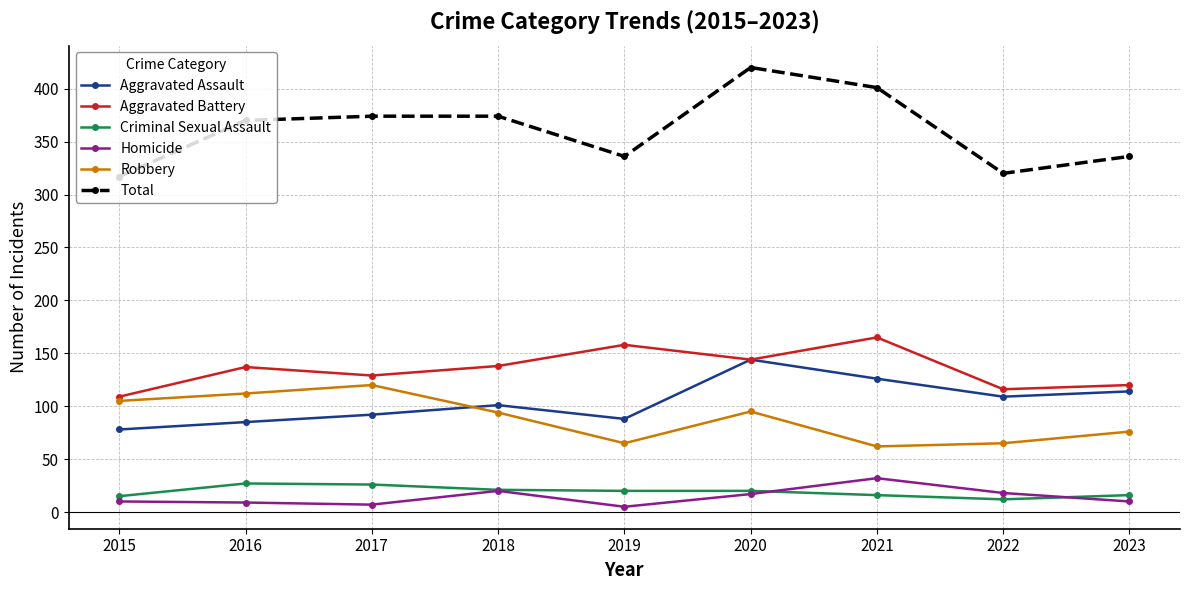

Is this an area chart (filled region under the line)?

No